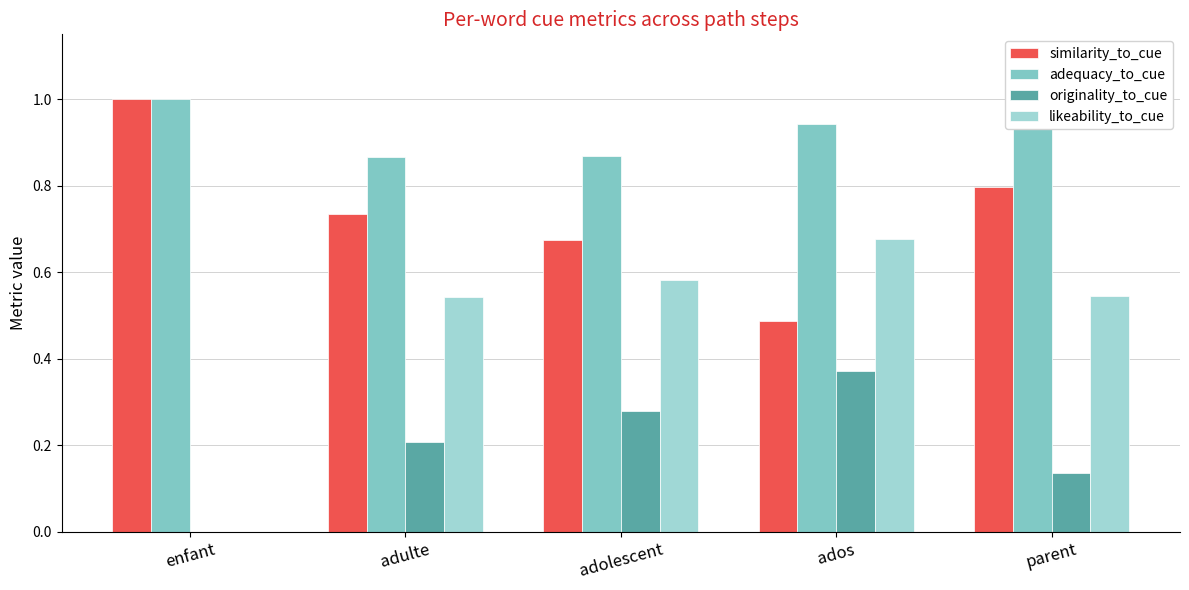

What is the sum of all adequacy_to_cue values?

4.6